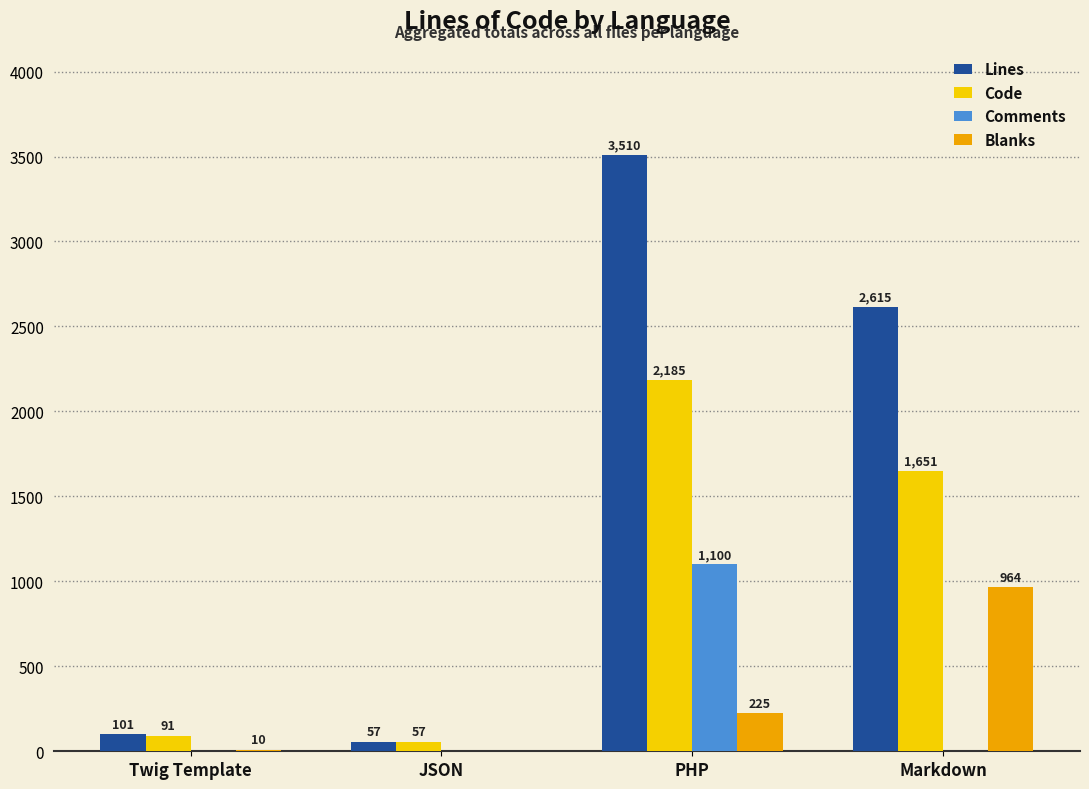

What is the greatest value displayed?

3510